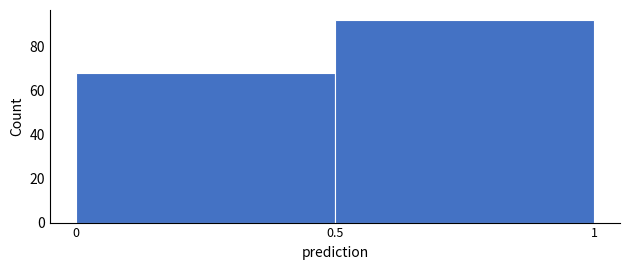

Reading left to right, list every bar in this chart as the range it spans on the x-axis followed by its height. The values are not printed on the chart, so give them approximately, as read against the axis.

0 to 0.5: 68
0.5 to 1: 92